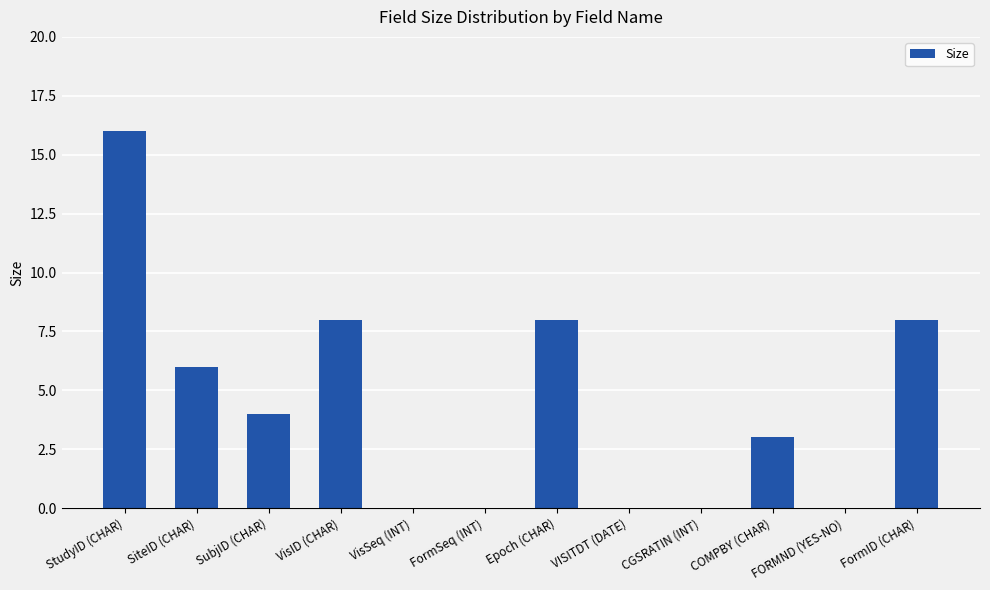

The value at VISITDT (DATE) is -5. True or false?

False